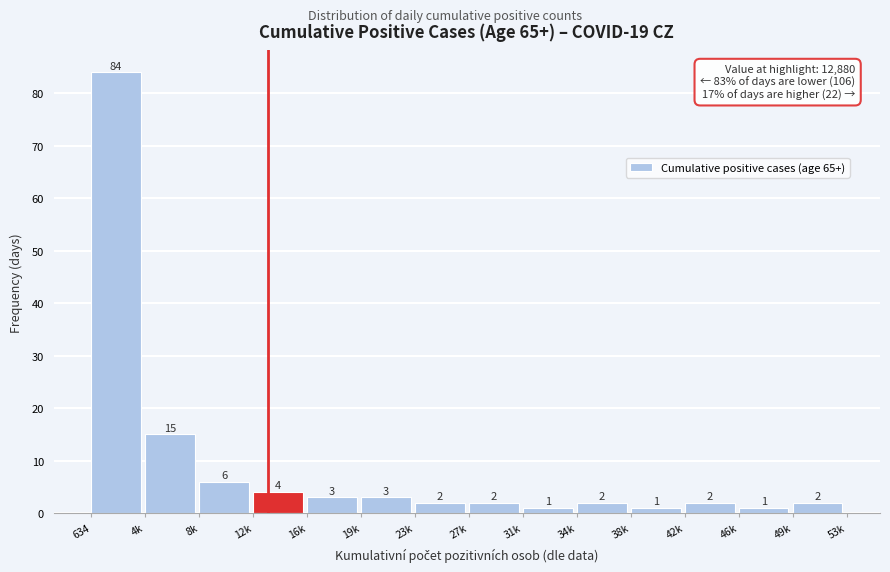

Reading left to right, what are all the values shown in this chart?

634=84	4k=15	8k=6	12k=4	16k=3	19k=3	23k=2	27k=2	31k=1	34k=2	38k=1	42k=2	46k=1	49k=2